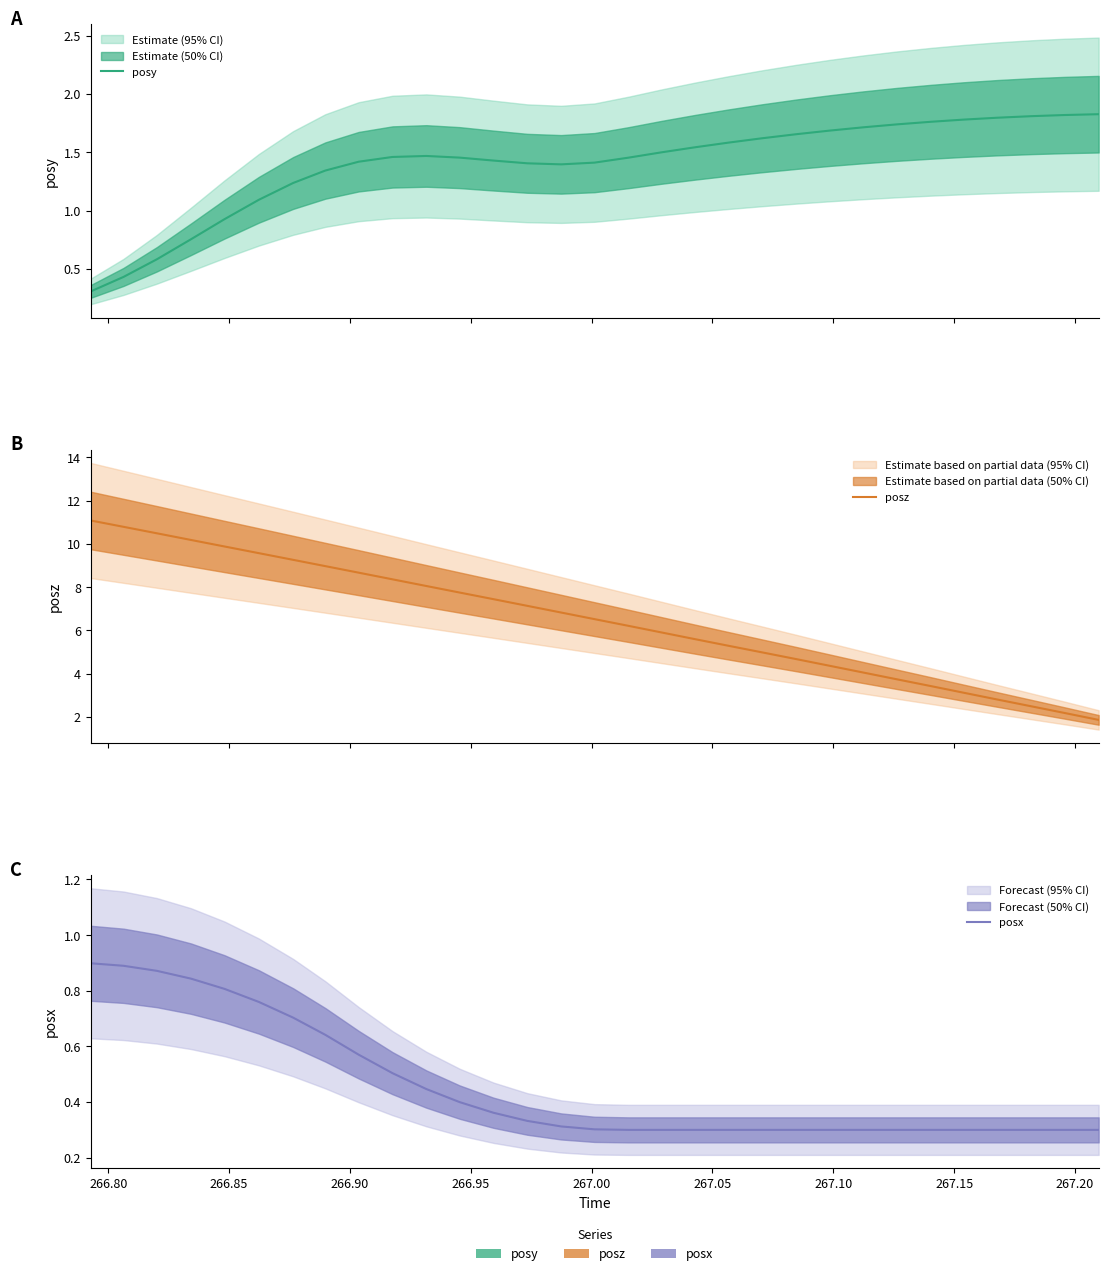

The posz series shows 6.4 at 22. True or false?

False